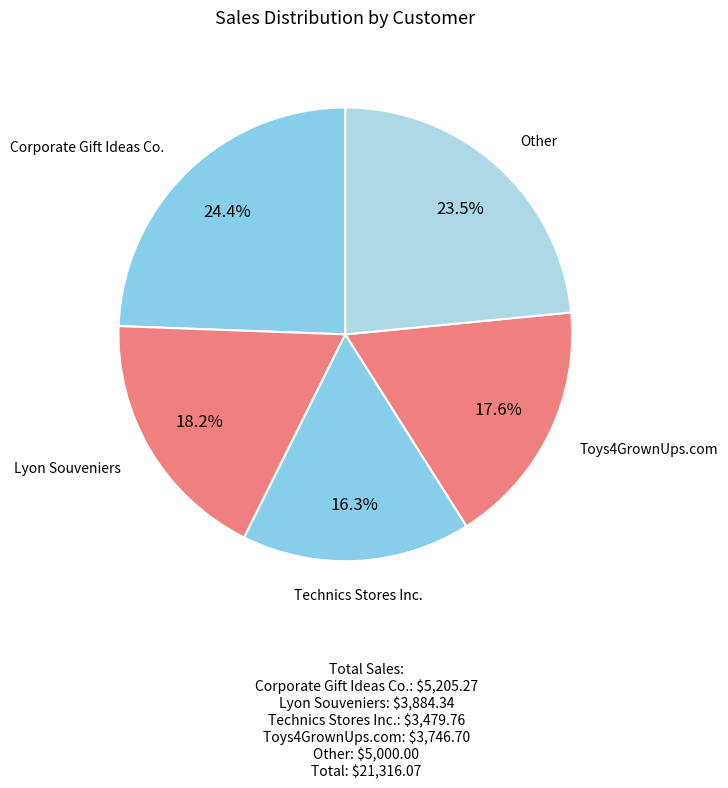

How many segments does this pie chart have?

5